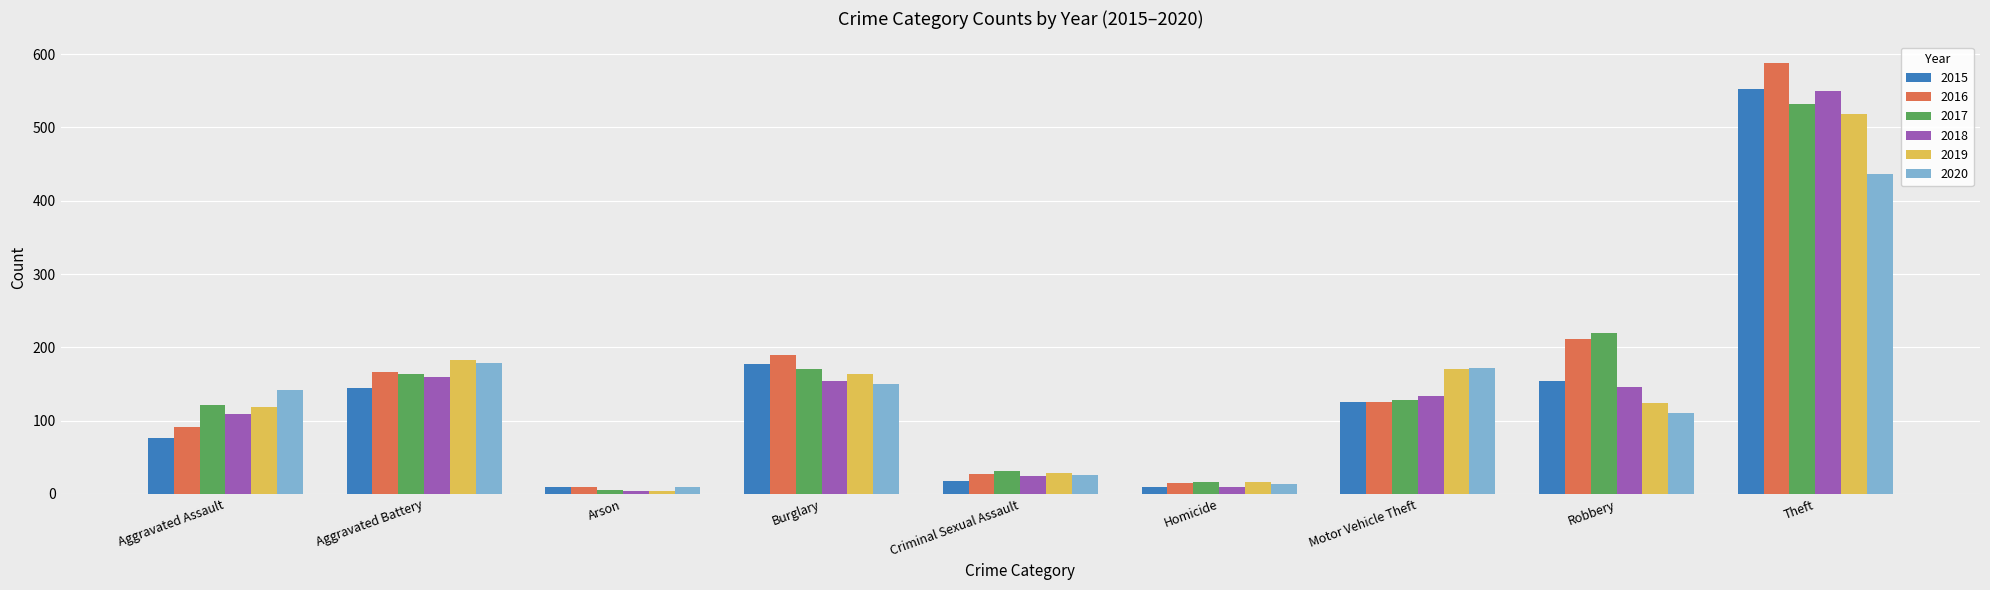

What is the difference between the 2016 values at Arson and Robbery?

203